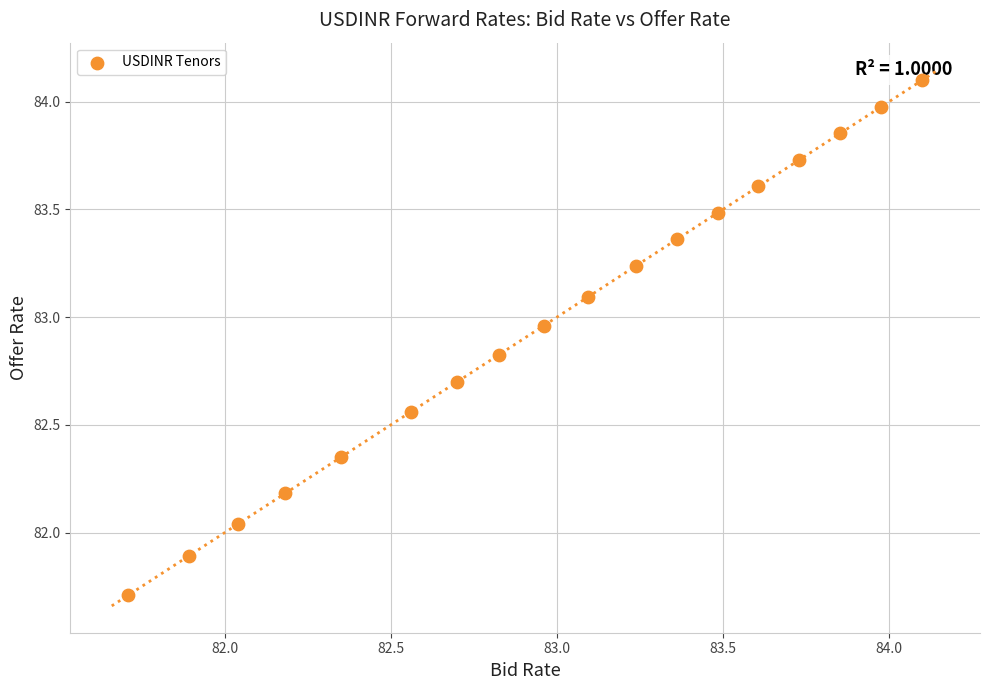

What is the range of X values (max minus min)?

2.4